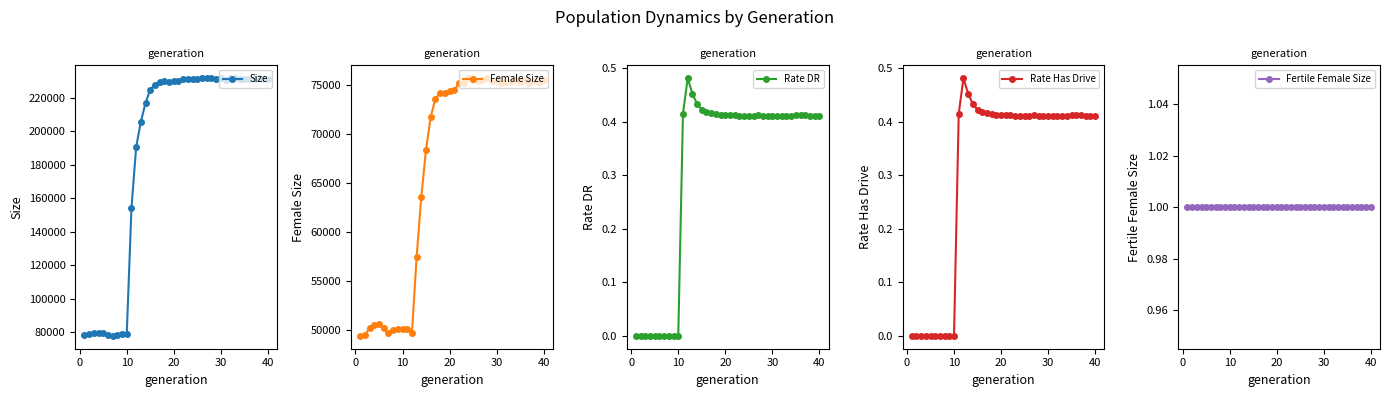

True or false: Size has more than 1 interior local peaks.

True